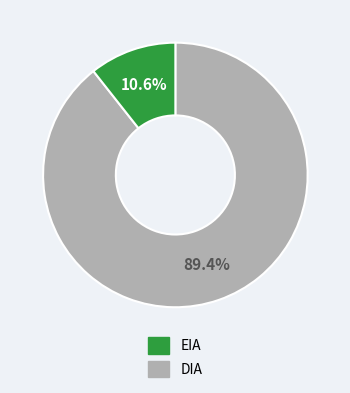

Does any single category account for the majority?

Yes